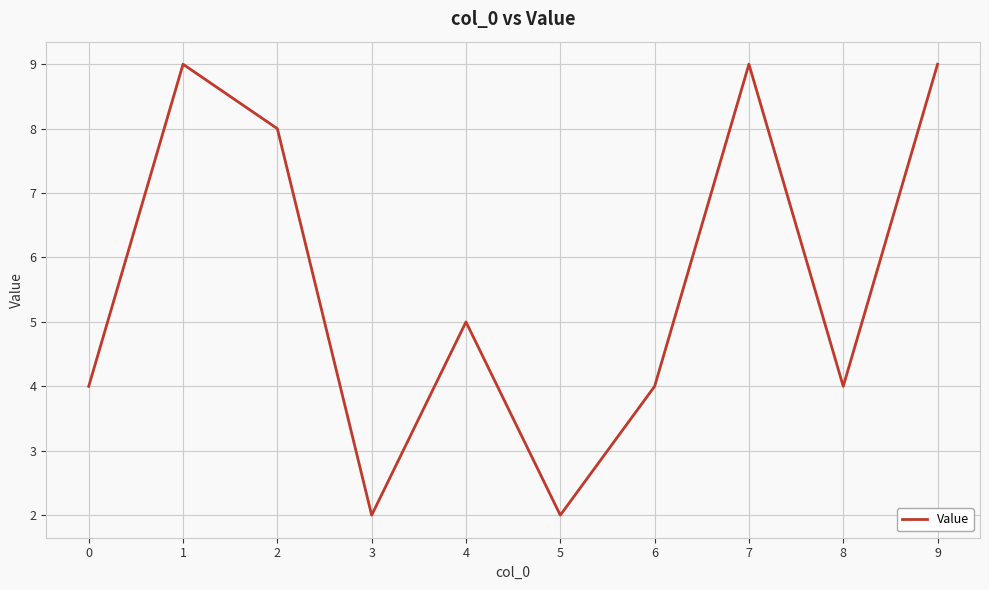

True or false: the data shows 3 at 1.

False